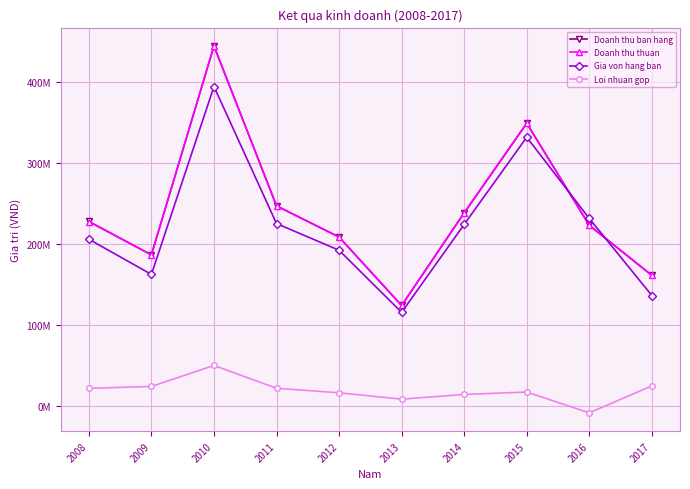

What are all the series names shown in the legend?

Doanh thu ban hang, Doanh thu thuan, Gia von hang ban, Loi nhuan gop